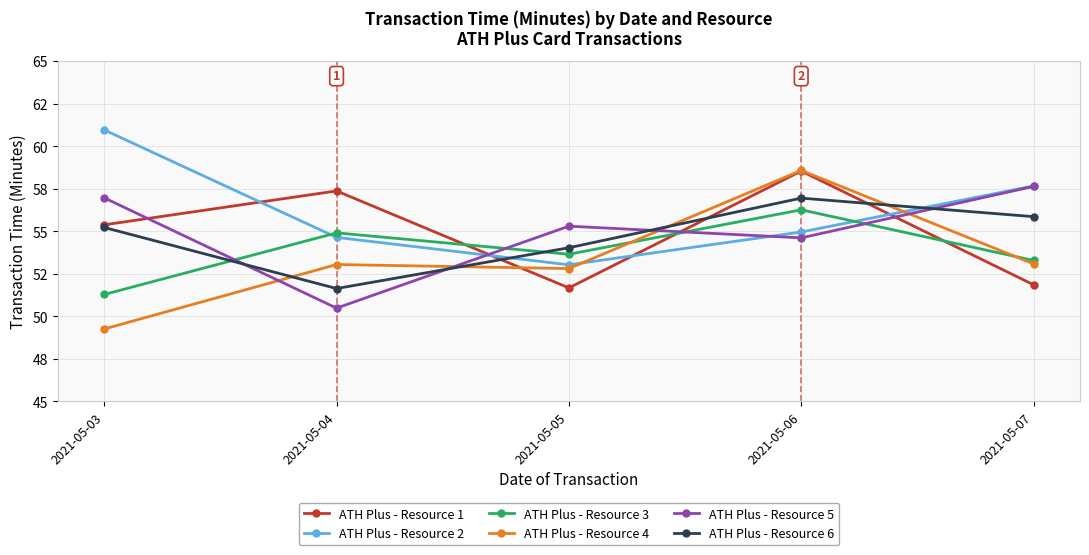

What are all the series names shown in the legend?

ATH Plus - Resource 1, ATH Plus - Resource 2, ATH Plus - Resource 3, ATH Plus - Resource 4, ATH Plus - Resource 5, ATH Plus - Resource 6